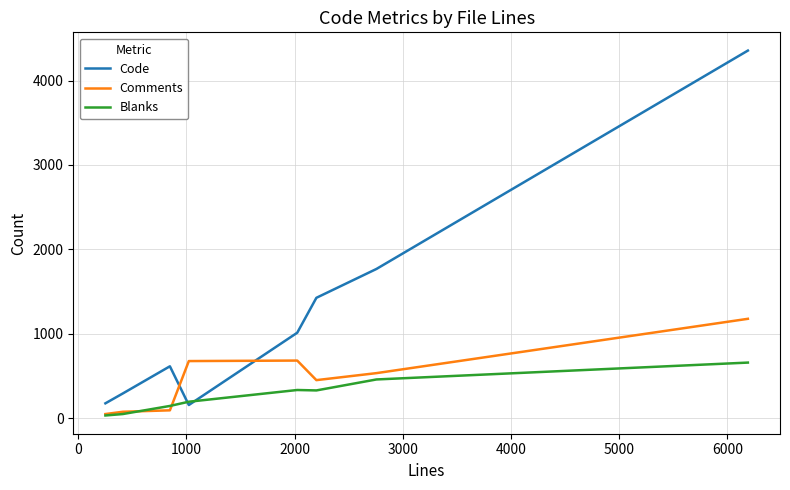

Which series has the largest total across all categories?

Code